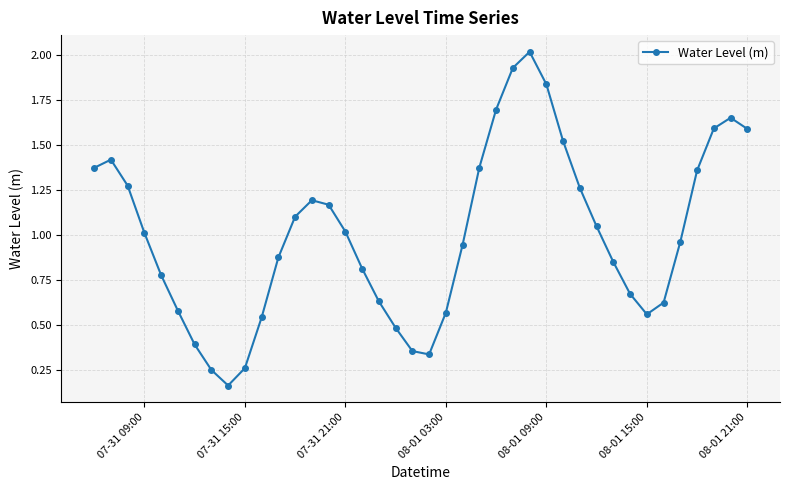

True or false: there are more than 1 points higher than both neighbors.

True